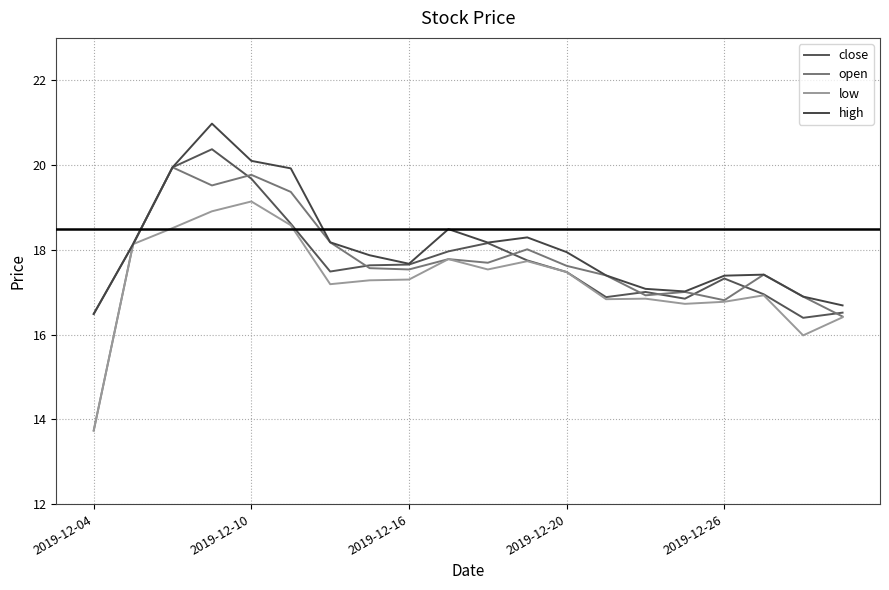

How many lines are shown in the chart?

4